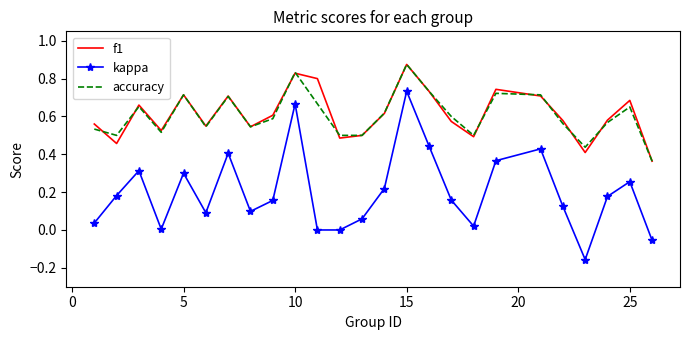

True or false: kappa and accuracy cross at least once.

False